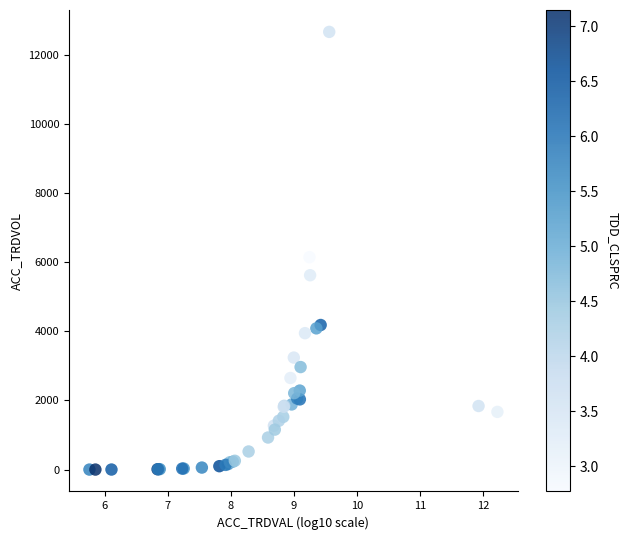

What Y value in the scatter plot is closest to 6328?

6142